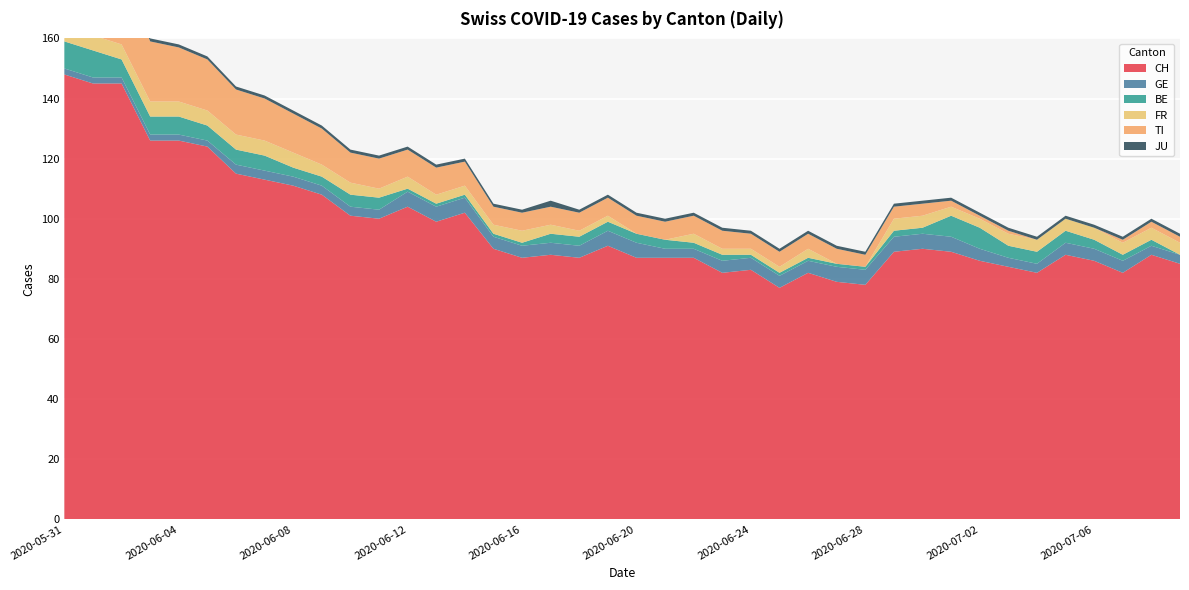

Reading left to right, what are all the values shown in this chart?

CH: 148	145	145	126	126	124	115	113	111	108	101	100	104	99	102	90	87	88	87	91	87	87	87	82	83	77	82	79	78	89	90	89	86	84	82	88	86	82	88	85
GE: 2	2	2	2	2	2	3	3	3	3	3	3	5	5	5	4	4	4	4	5	5	3	3	4	4	4	4	5	5	5	5	5	4	3	3	4	4	4	3	3
BE: 9	9	6	6	6	5	5	5	3	3	4	4	1	1	1	1	1	3	3	3	3	3	2	2	1	1	1	1	1	2	2	7	7	4	4	4	3	2	2	0
FR: 5	5	5	5	5	5	5	5	5	4	4	3	4	3	3	3	4	3	2	2	0	0	3	2	2	2	3	0	0	4	4	3	3	4	4	4	4	4	4	4
TI: 30	28	26	20	18	17	15	14	13	12	10	10	9	9	8	6	6	6	6	6	6	6	6	6	5	5	5	5	4	4	4	2	1	1	0	0	0	1	2	2
JU: 3	3	1	1	1	1	1	1	1	1	1	1	1	1	1	1	1	2	1	1	1	1	1	1	1	1	1	1	1	1	1	1	1	1	1	1	1	1	1	1